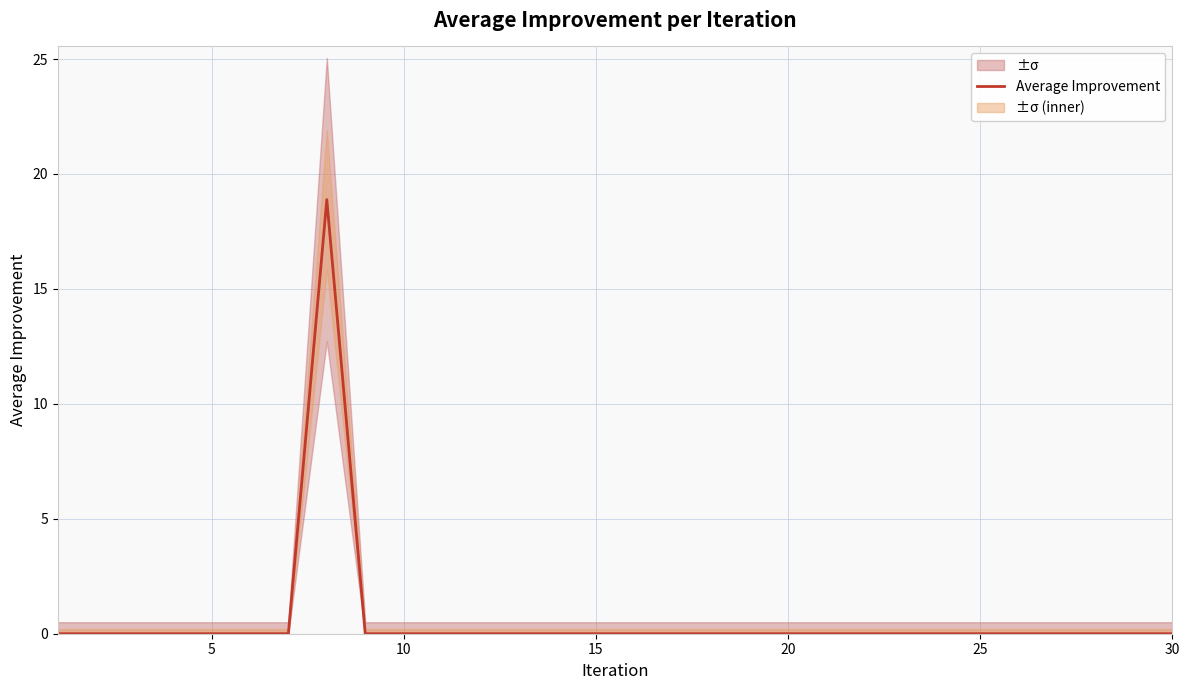

Reading right to left, extract all data points from this chart.

0.0	0.0	0.0	0.0	0.0	0.0	0.0	0.0	0.0	0.0	0.0	0.0	0.0	0.0	0.0	0.0	0.0	0.0	0.0	0.0	0.0	0.0	18.9	0.0	0.0	0.0	0.0	0.0	0.0	0.0